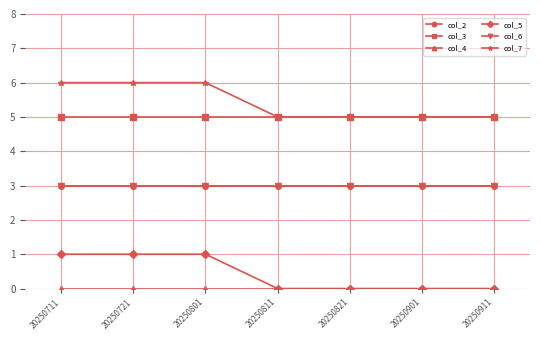

Which category has the highest value in the col_5 series?

20250711